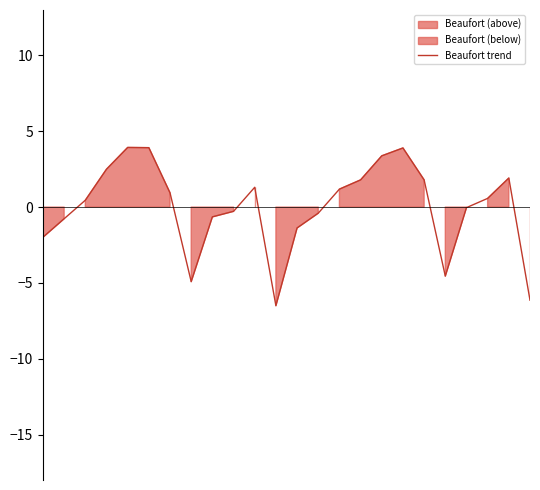

List the labels in order of value, largest first.

4, 5, 17, 16, 3, 22, 15, 18, 10, 14, 6, 21, 2, 20, 9, 13, 8, 1, 12, 0, 19, 7, 23, 11